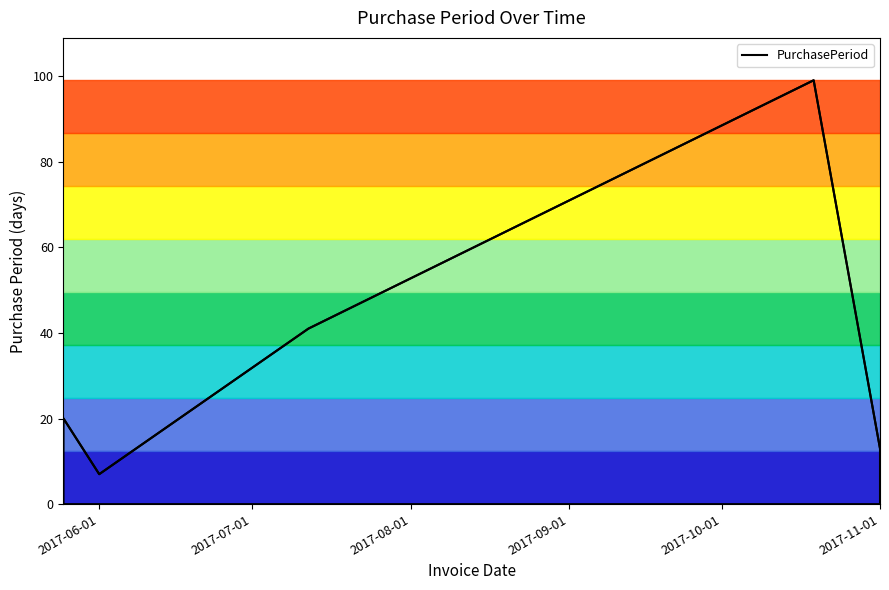

Reading left to right, list all the values displayed in this chart.

2017-05-25=20	2017-06-01=7	2017-07-12=41	2017-10-19=99	2017-11-01=13